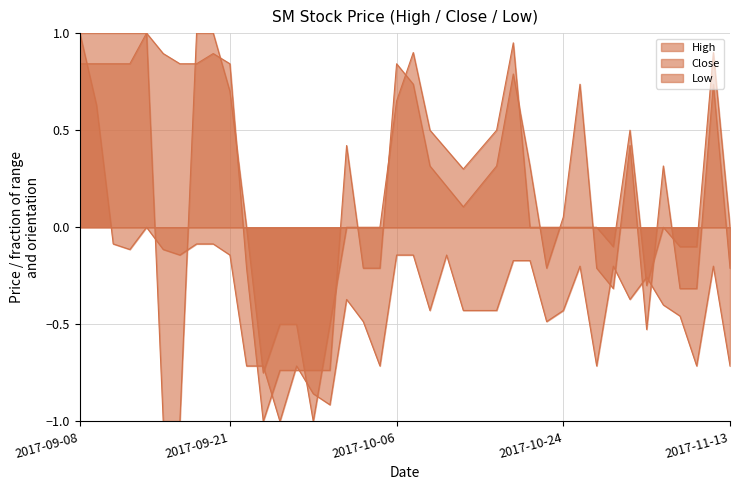

Where is the first local minimum for Close?

2017-09-25